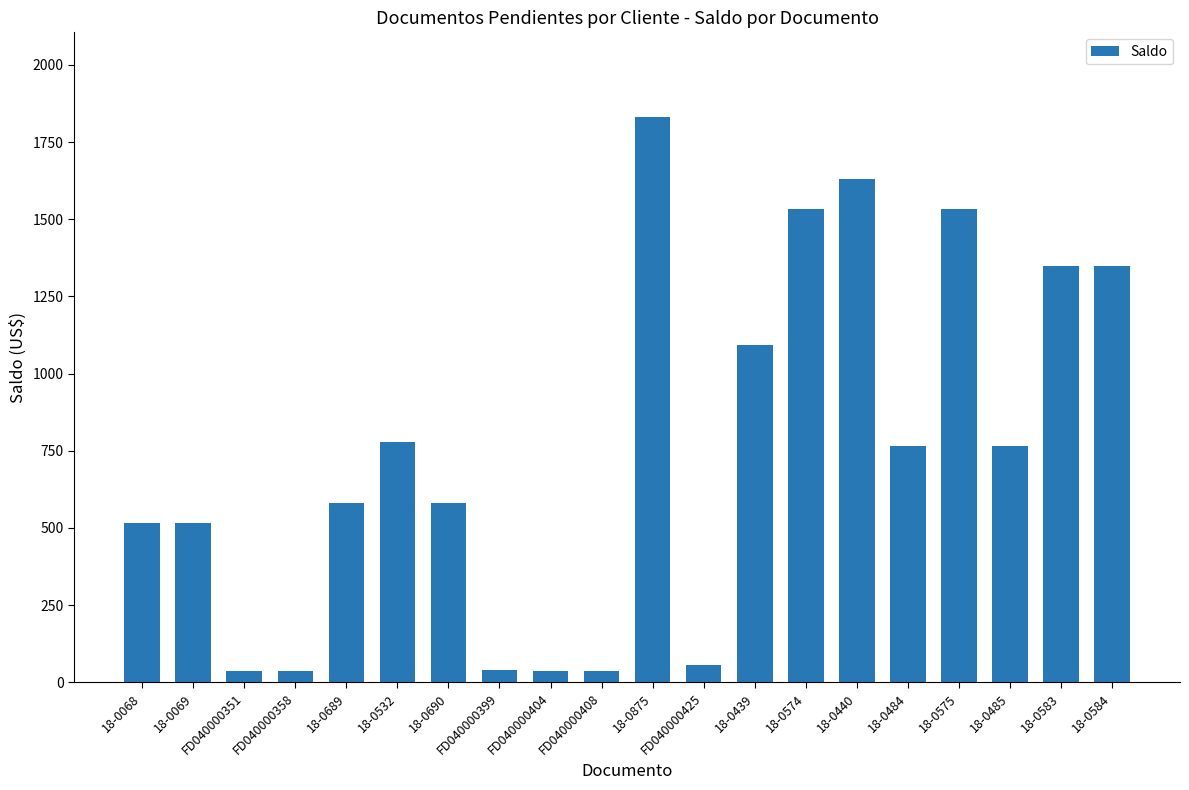

What is the average value?

753.5